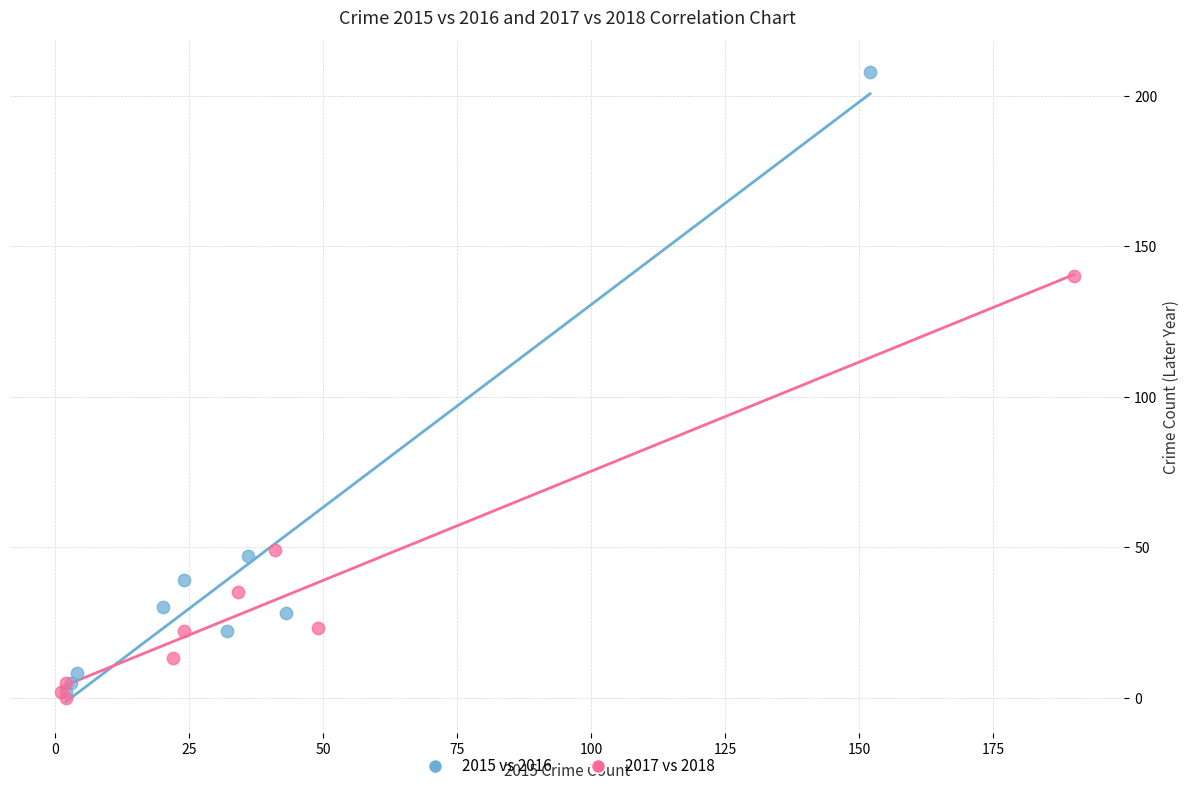

Which series reaches the maximum Y coordinate?

2015 vs 2016